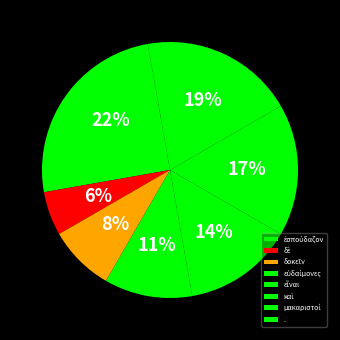

To the nearest percent, what is the average slice percentage?

12%